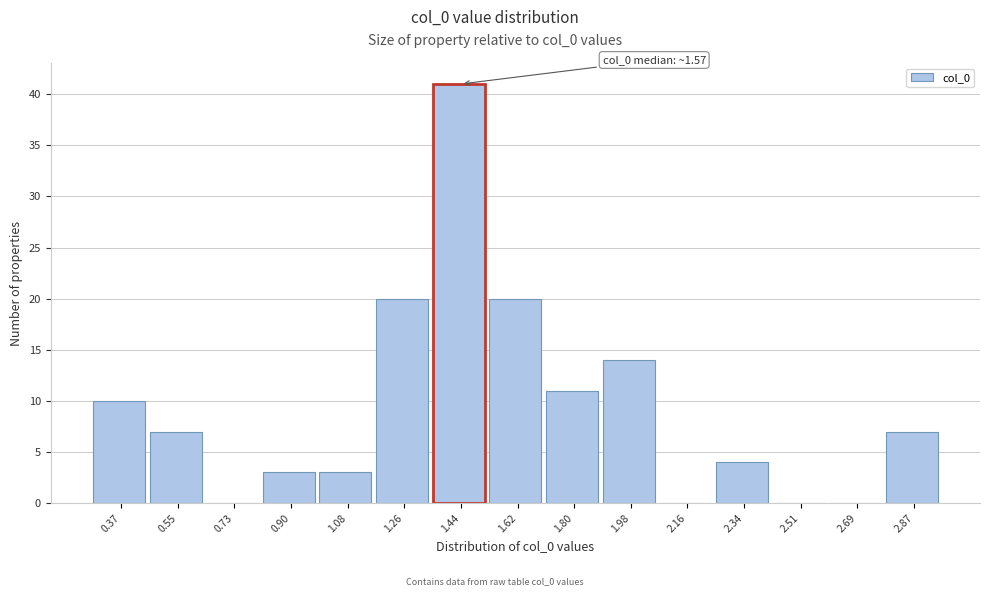

Reading right to left, what are all the values shown in this chart?

2.87=7	2.69=0	2.51=0	2.34=4	2.16=0	1.98=14	1.80=11	1.62=20	1.44=41	1.26=20	1.08=3	0.90=3	0.73=0	0.55=7	0.37=10